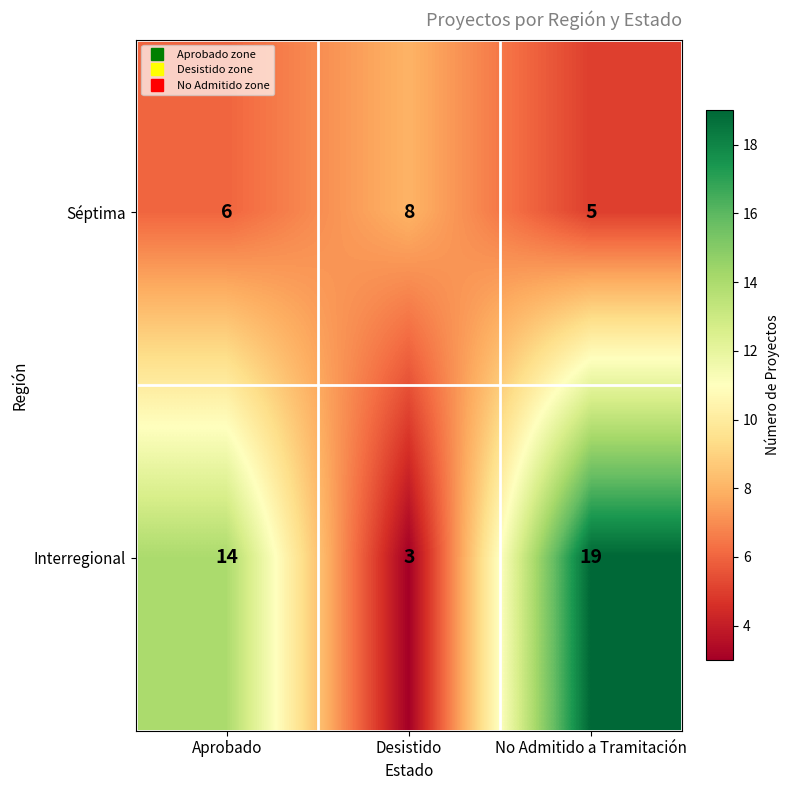

How many Séptima values are between 5 and 8?

3